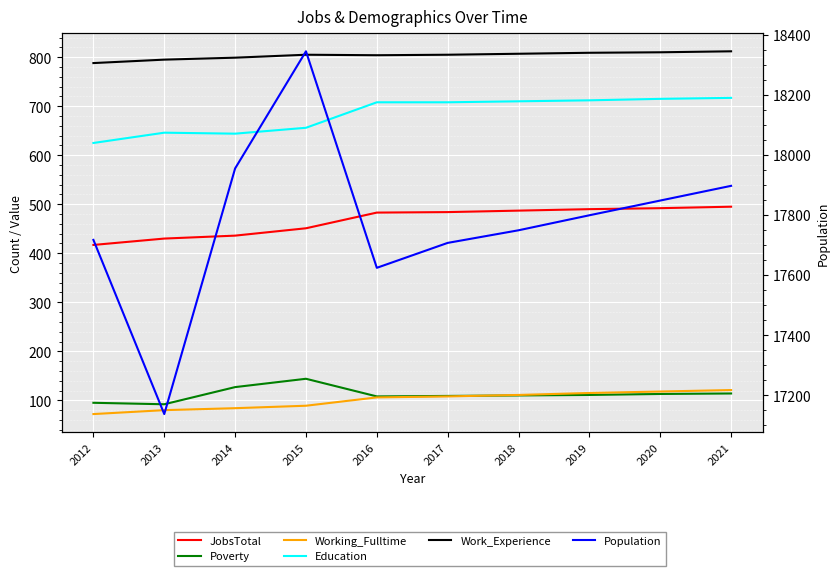

The Work_Experience series shows 393 at 2020. True or false?

False